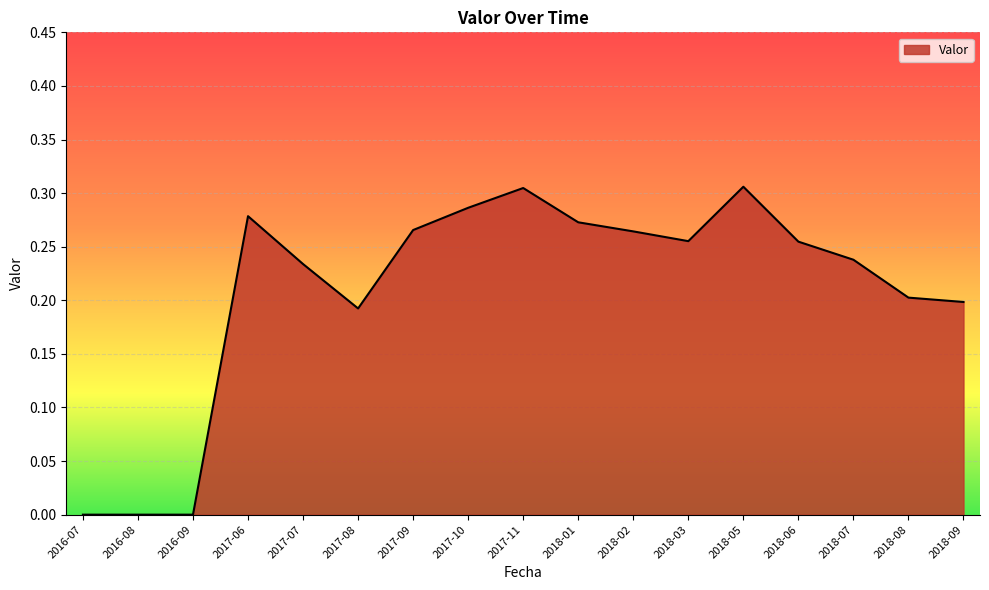

What position from the right is 2018-07?

3